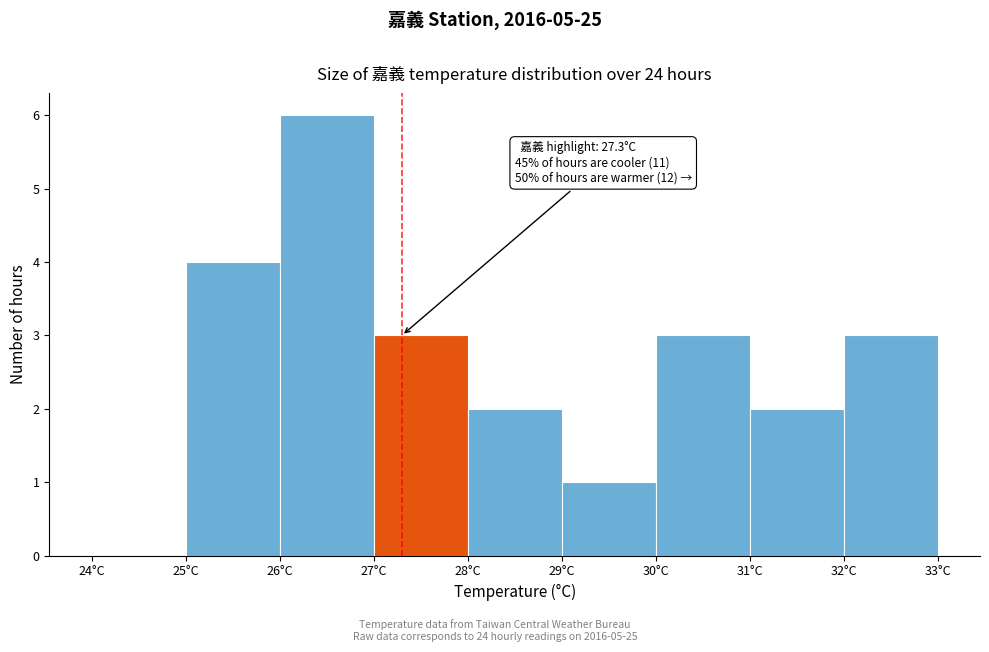

Over which range of the x-axis is the bar tallest?

26 to 27